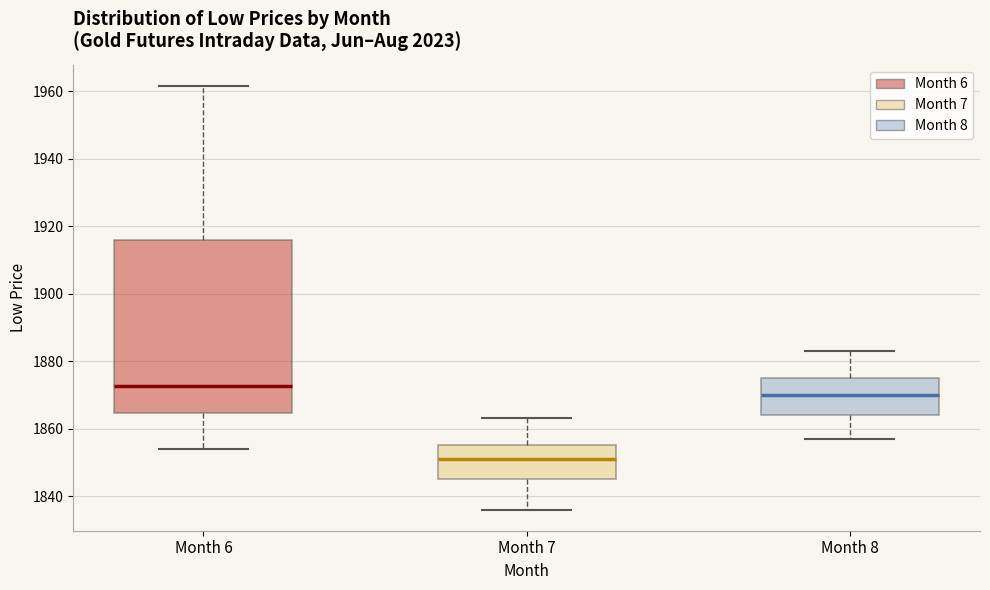

Which box's median line is the lowest?

Month 7